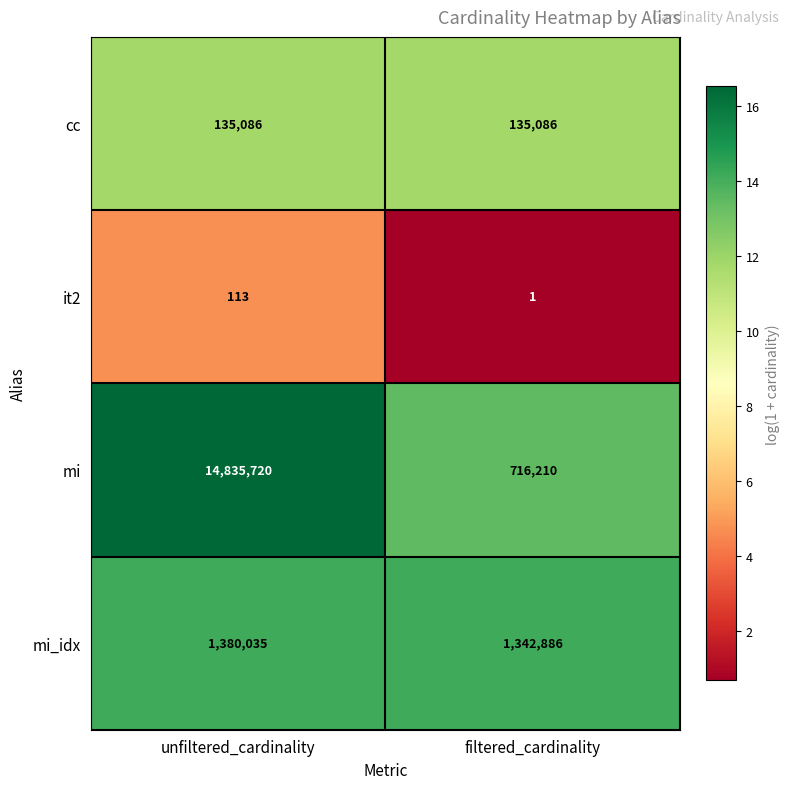

What is the difference between the maximum and minimum values in the it2 series?

112